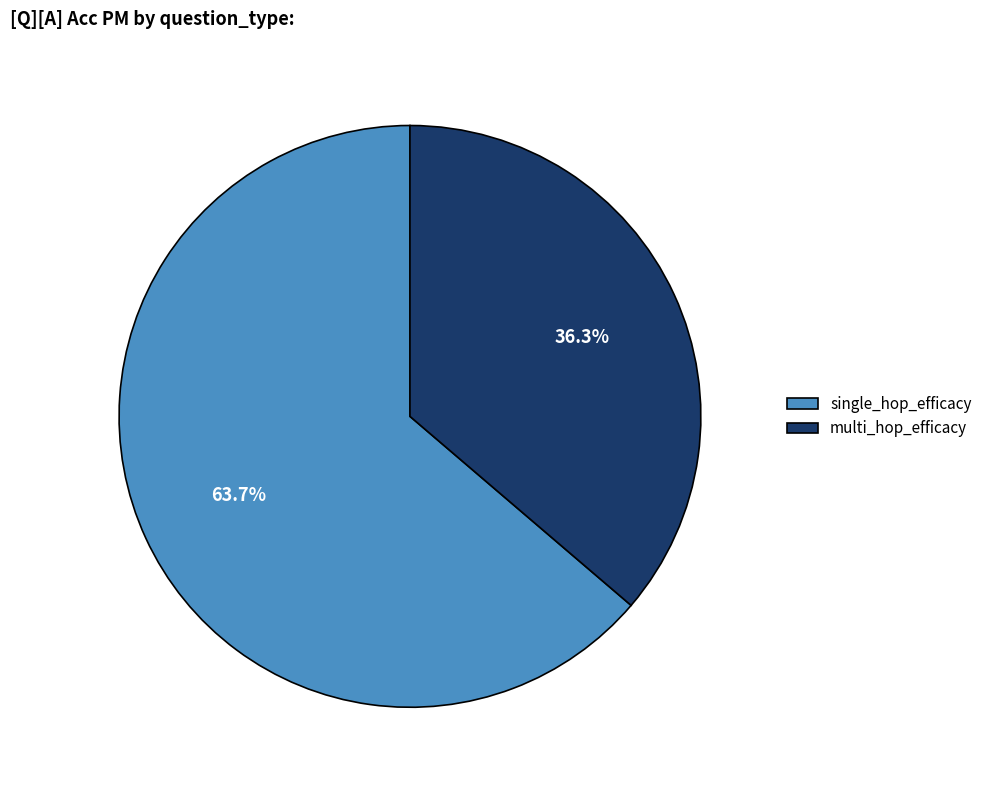

Between single_hop_efficacy and multi_hop_efficacy, which is larger?

single_hop_efficacy